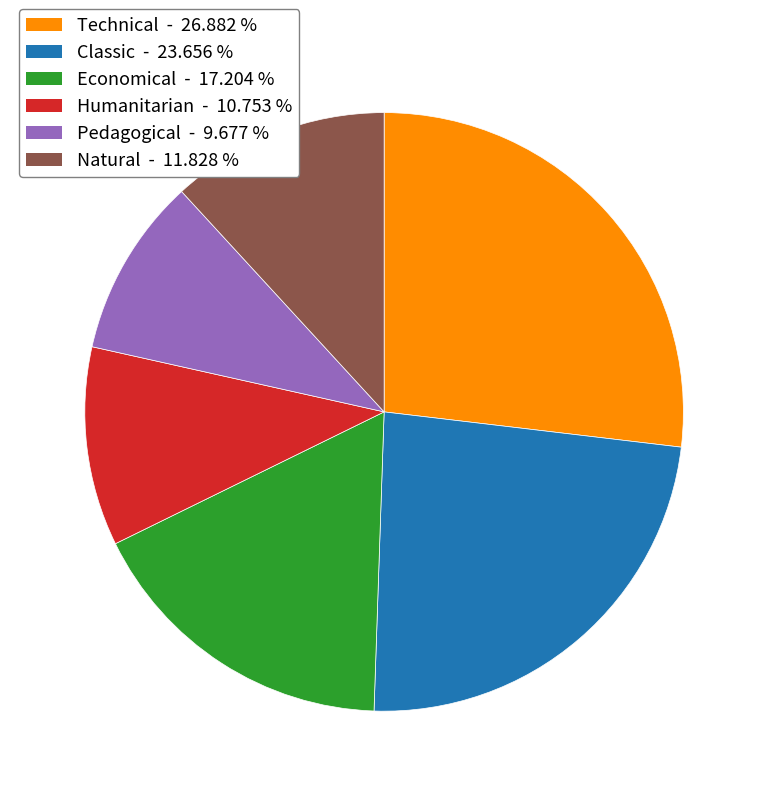

Combined, do Classic and Pedagogical account for over 50%?

No